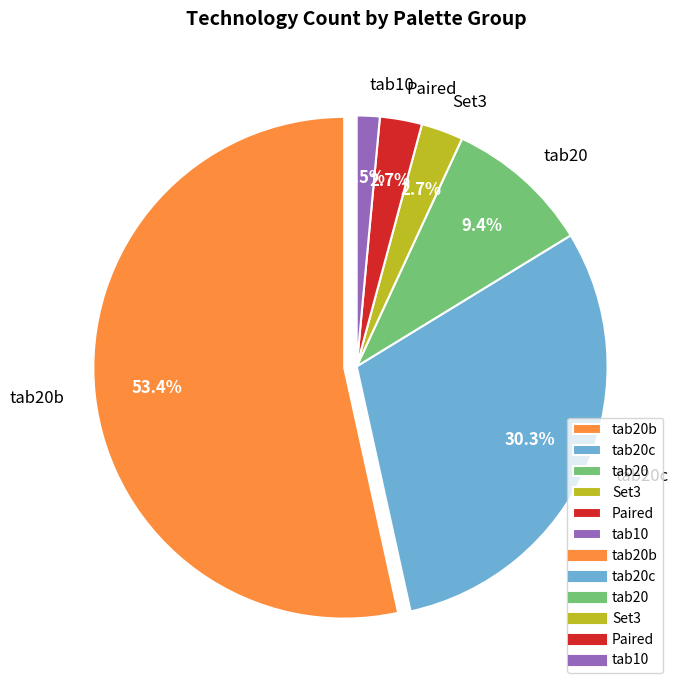

Does tab20 account for over 50% of the chart?

No